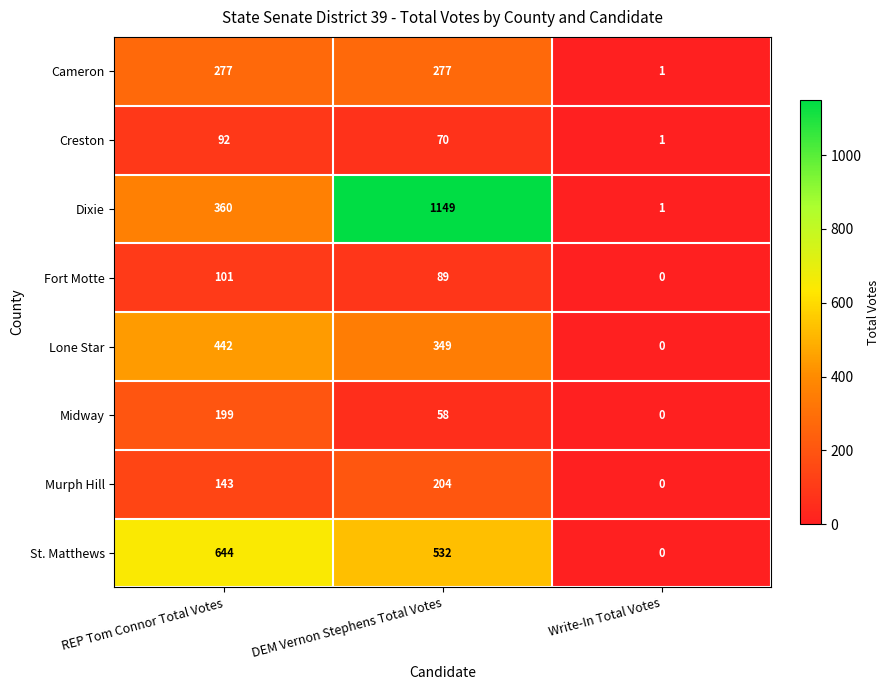

Reading right to left, transcribe all the data shown in this chart.

Cameron: 1	277	277
Creston: 1	70	92
Dixie: 1	1149	360
Fort Motte: 0	89	101
Lone Star: 0	349	442
Midway: 0	58	199
Murph Hill: 0	204	143
St. Matthews: 0	532	644